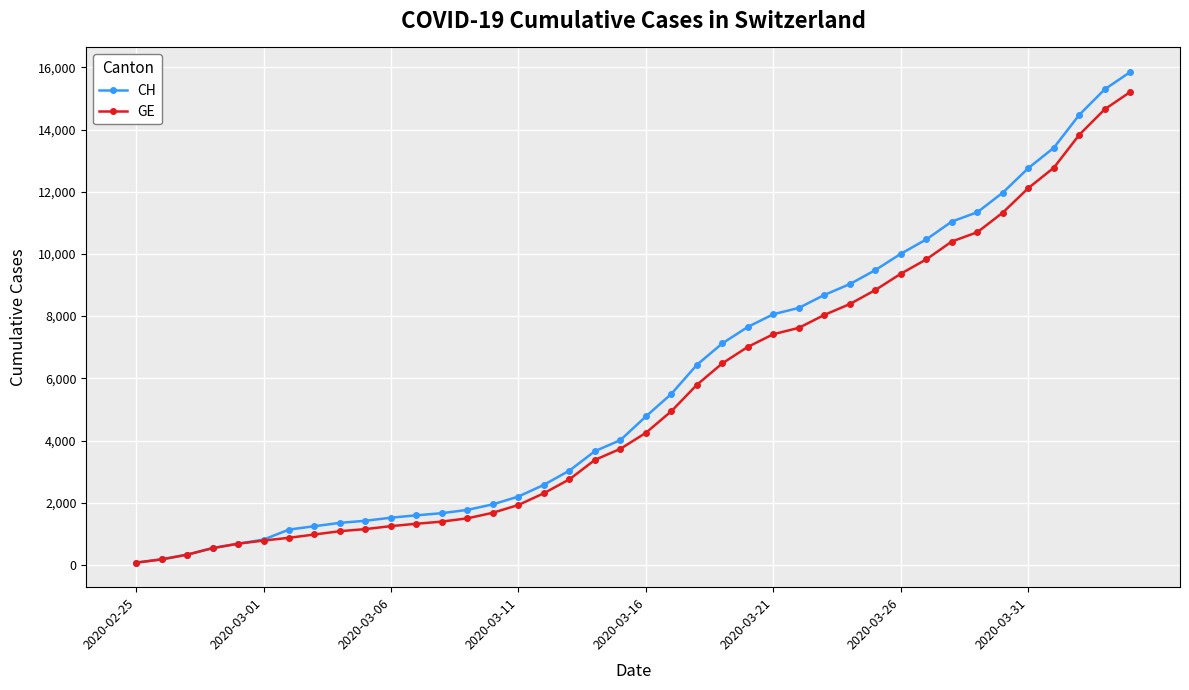

What is the greatest value displayed?

15850